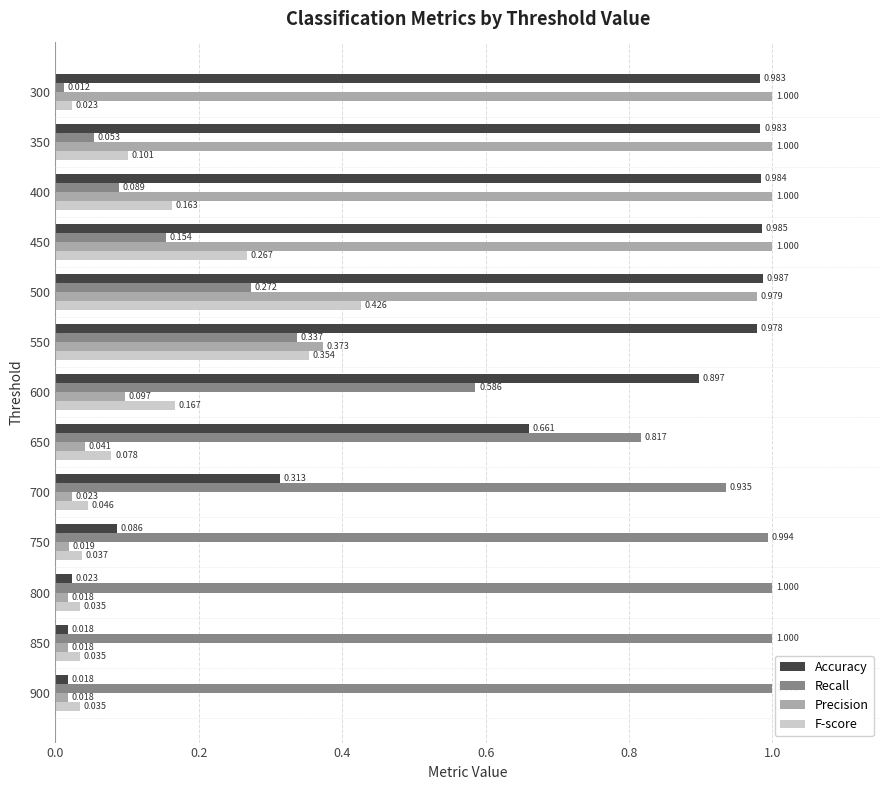

What are all the series names shown in the legend?

Accuracy, Recall, Precision, F-score